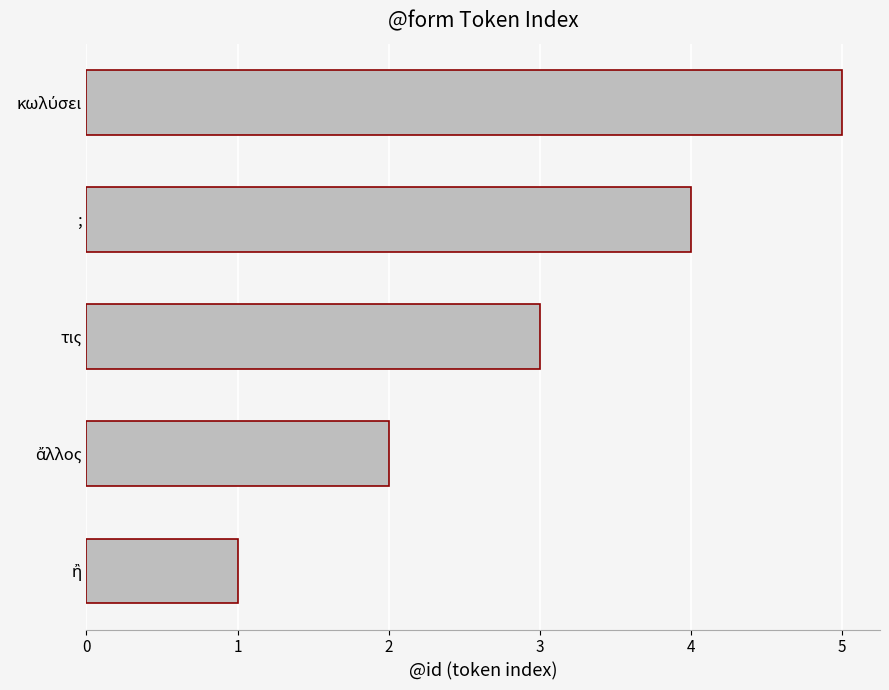

How many values are below 3?

2